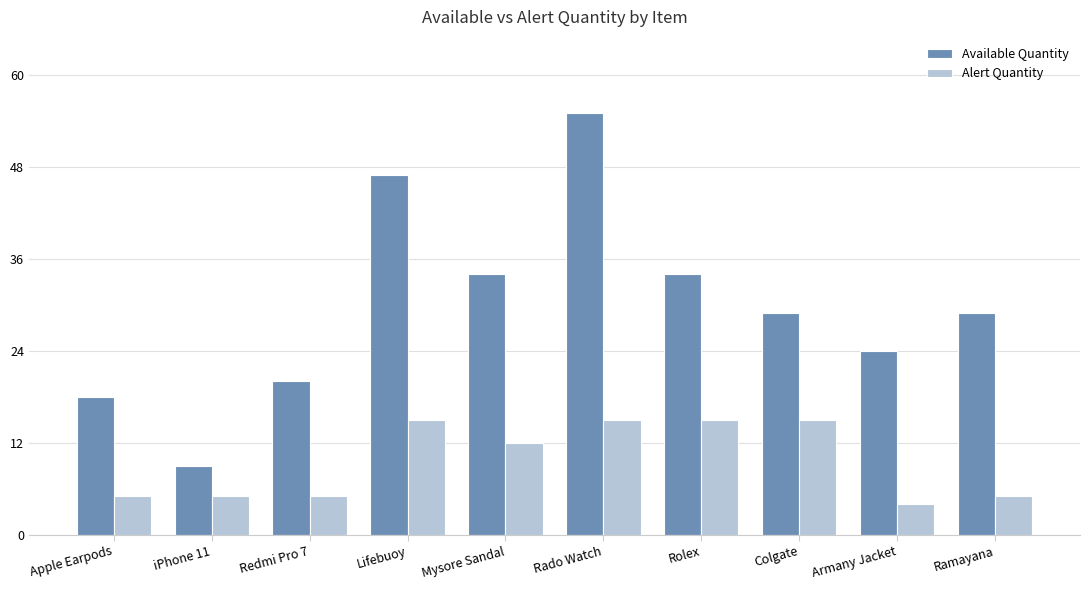

What position from the left is Ramayana?

10